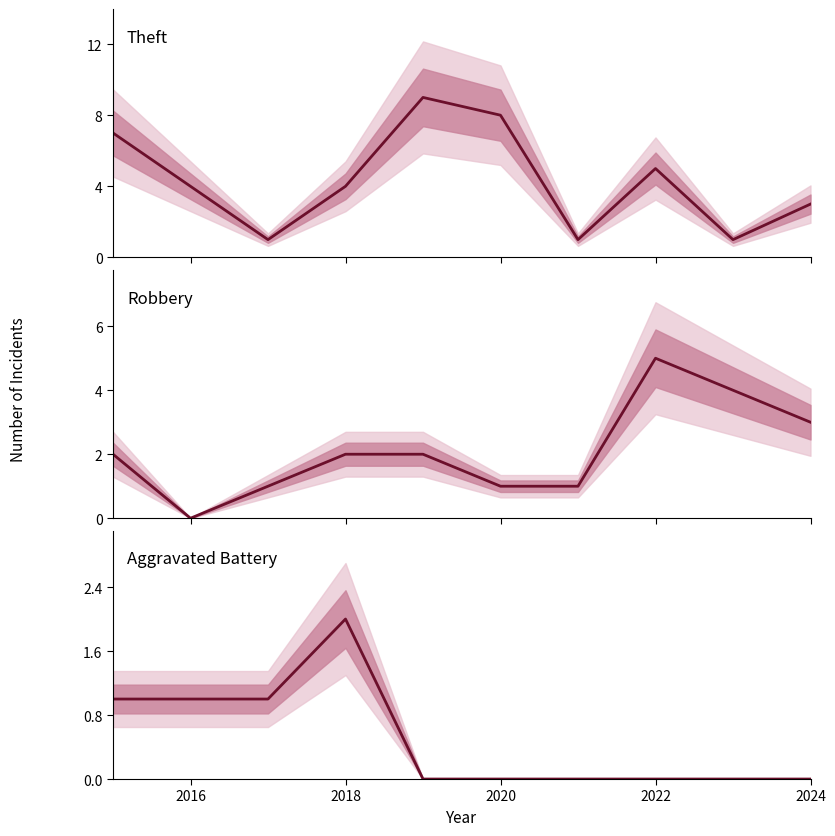

The value of Robbery at 2018 is 1. True or false?

False